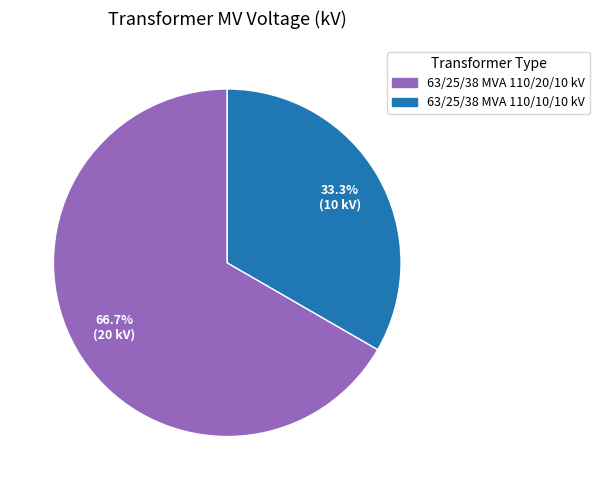

What percentage is the 63/25/38 MVA 110/10/10 kV slice, to the nearest percent?

33%